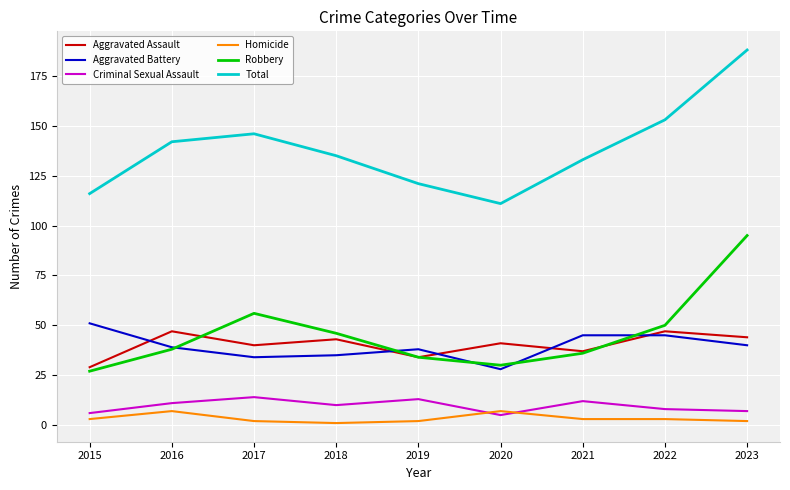

Reading left to right, extract all data points from this chart.

Aggravated Assault: 29	47	40	43	34	41	37	47	44
Aggravated Battery: 51	39	34	35	38	28	45	45	40
Criminal Sexual Assault: 6	11	14	10	13	5	12	8	7
Homicide: 3	7	2	1	2	7	3	3	2
Robbery: 27	38	56	46	34	30	36	50	95
Total: 116	142	146	135	121	111	133	153	188